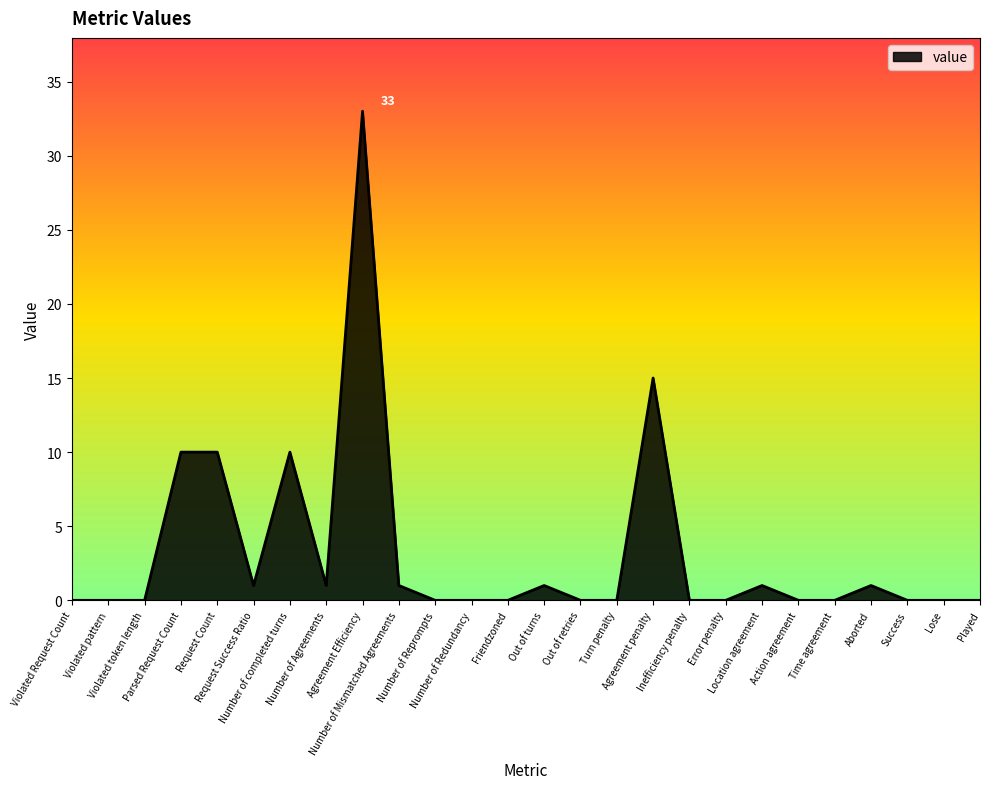

Does the chart display data point markers on the line(s)?

No